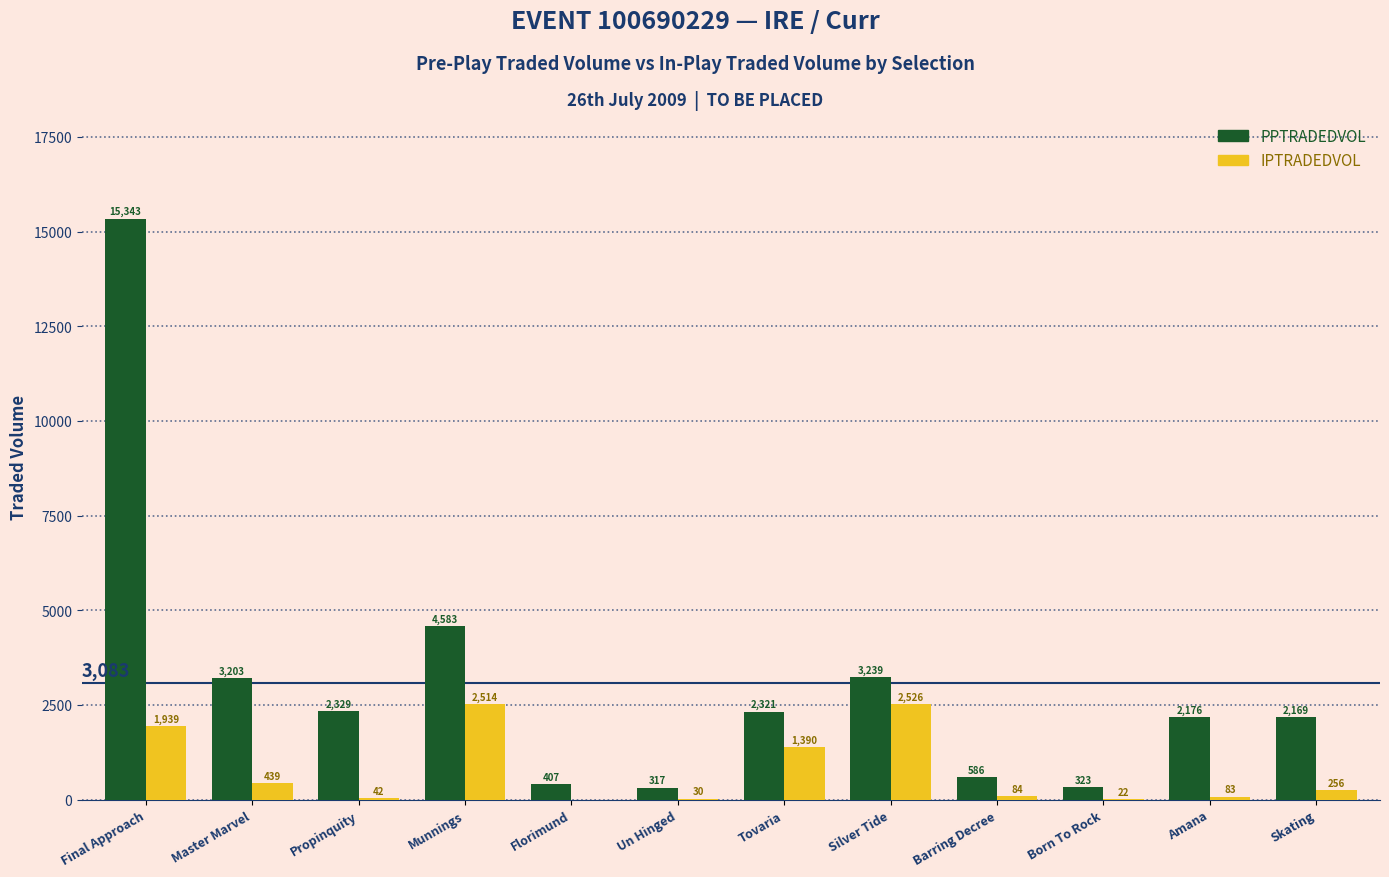

Which series has the largest total across all categories?

PPTRADEDVOL